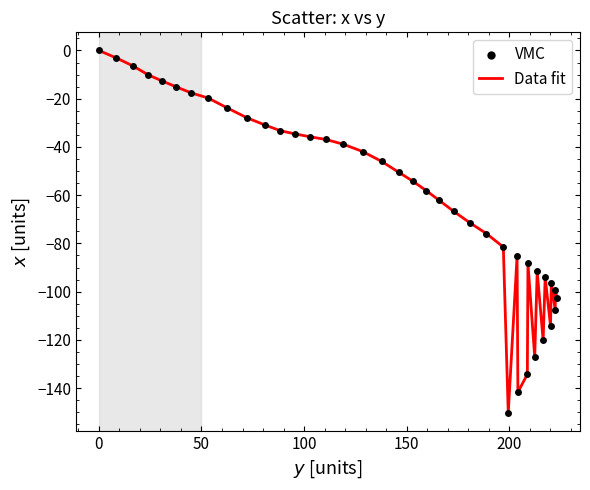

What is the minimum value shown in the chart?

-150.3